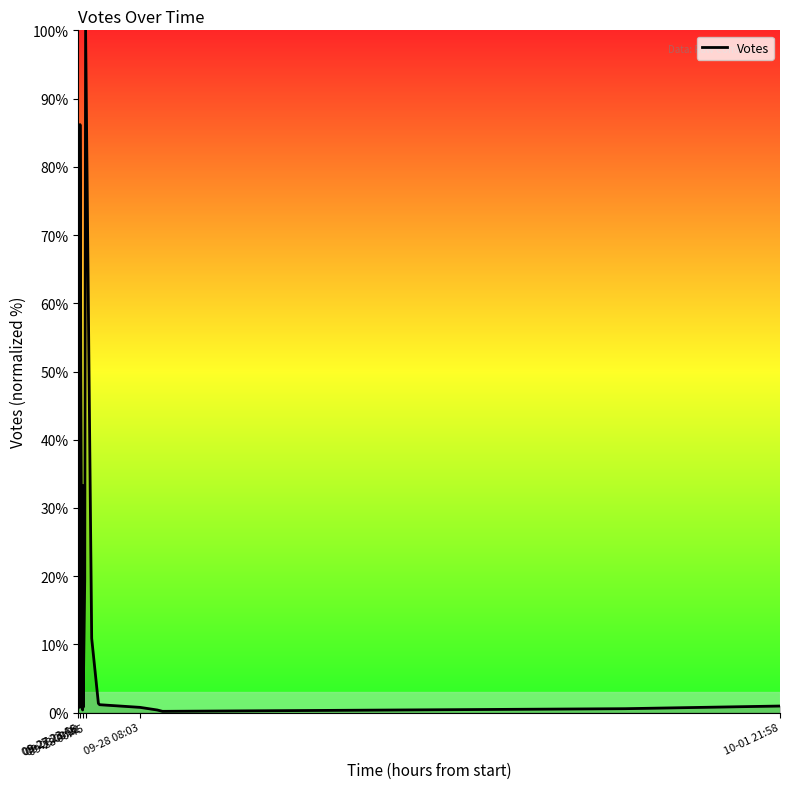

What is the average value?

19.4